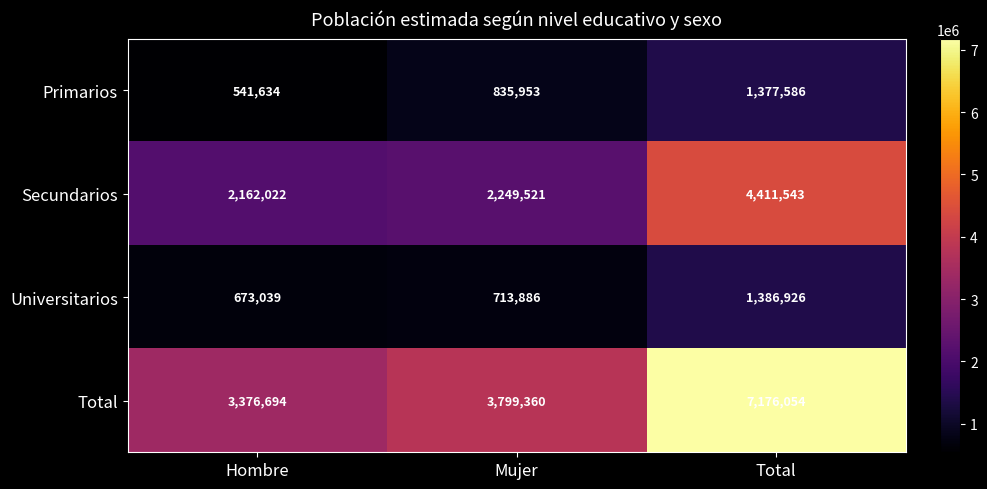

At which label does Total reach its peak?

Total